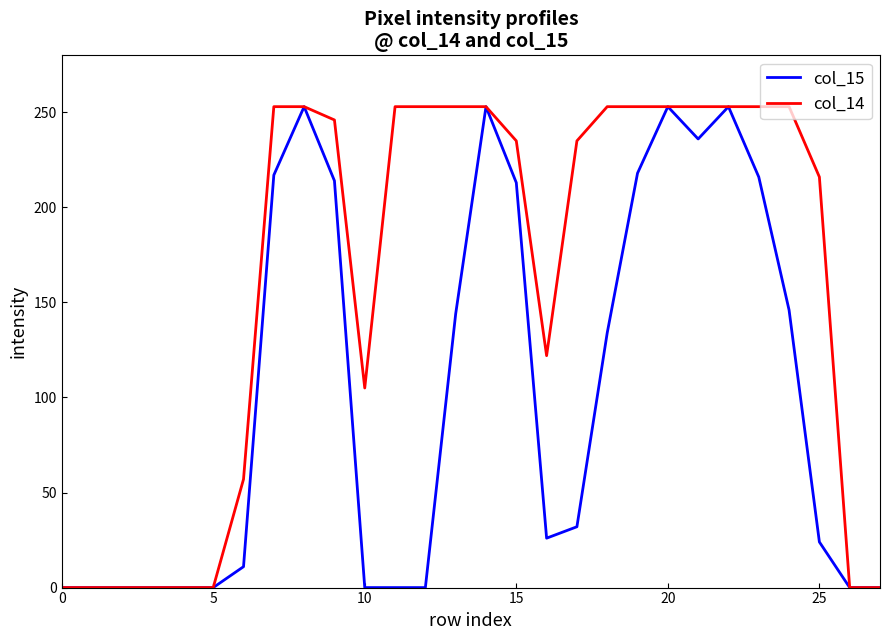

What are all the series names shown in the legend?

col_15, col_14